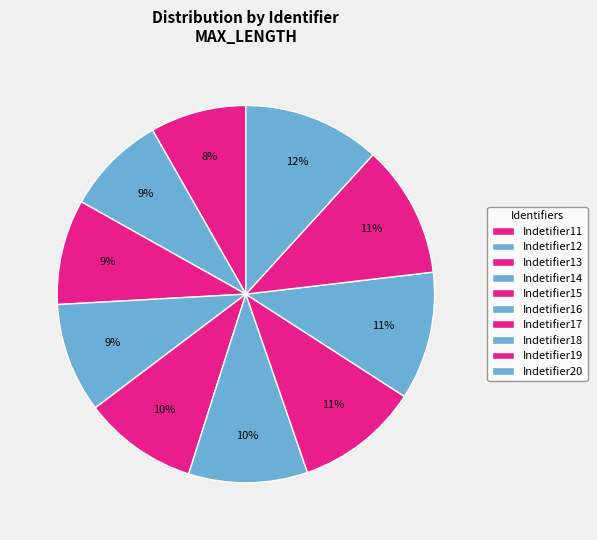

How many slices are in this pie chart?

10